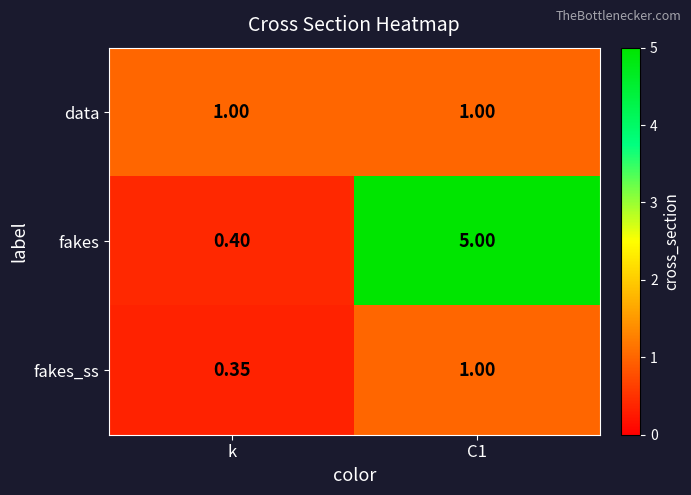

Is the value of fakes at C1 greater than the value of fakes_ss at k?

Yes